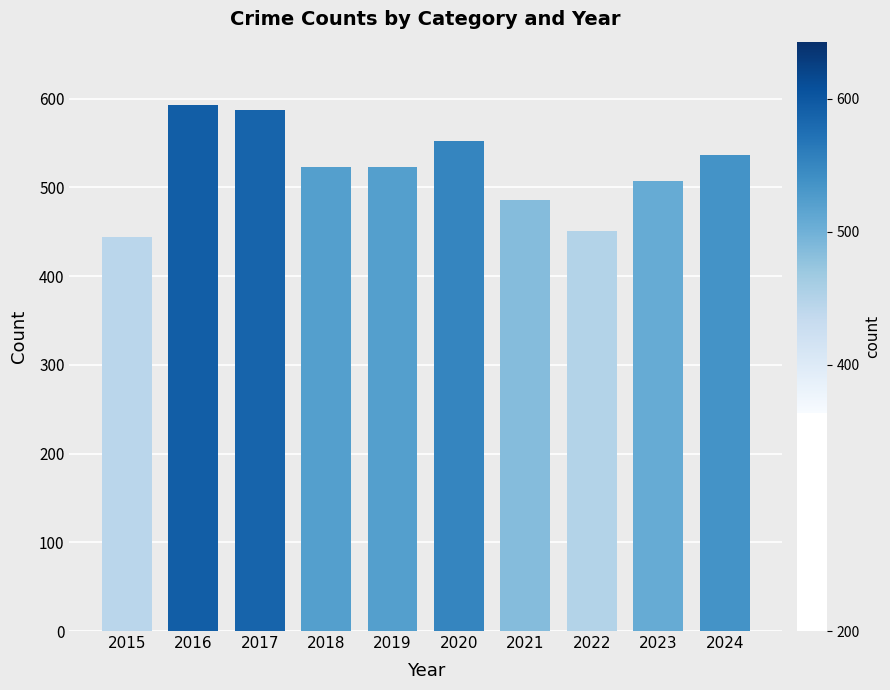

Does the chart contain any negative values?

No